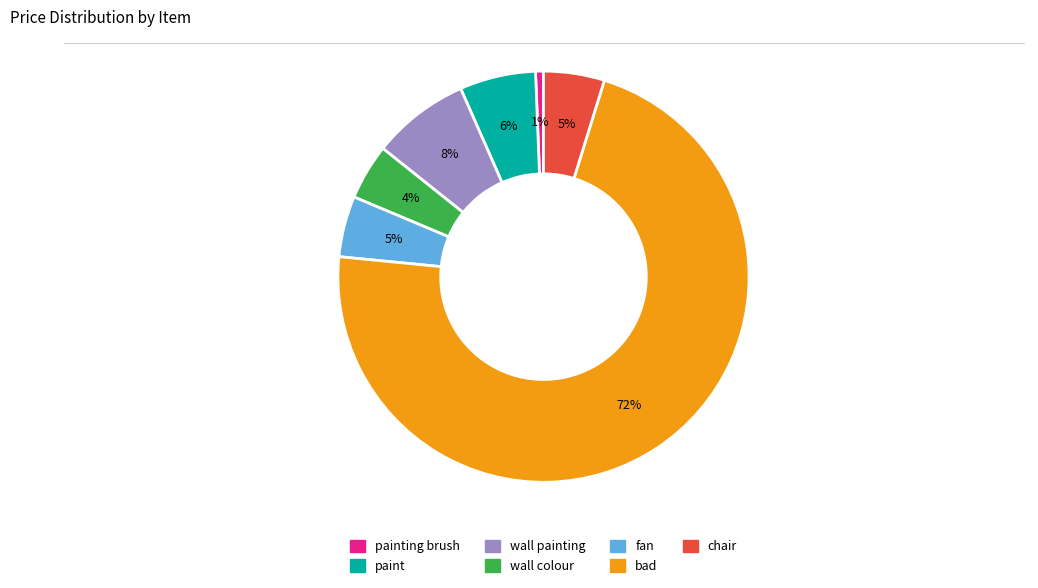

Is there a majority slice in this chart?

Yes